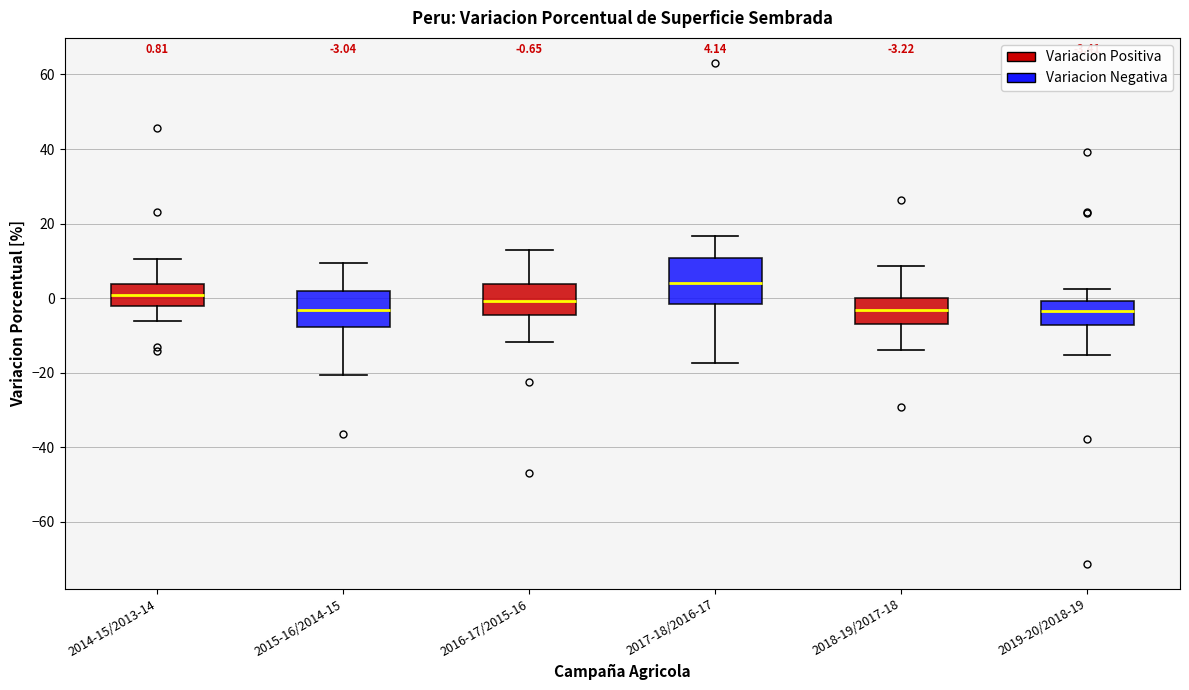

Which box is the tallest, from its lower edge to its upper edge?

2017-18/2016-17